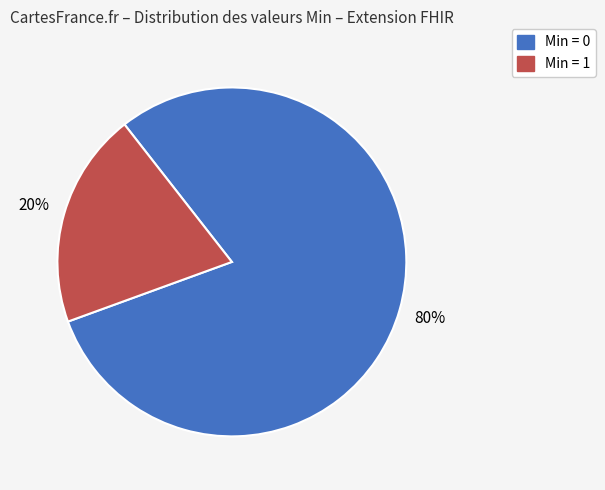

Does any single category account for the majority?

Yes